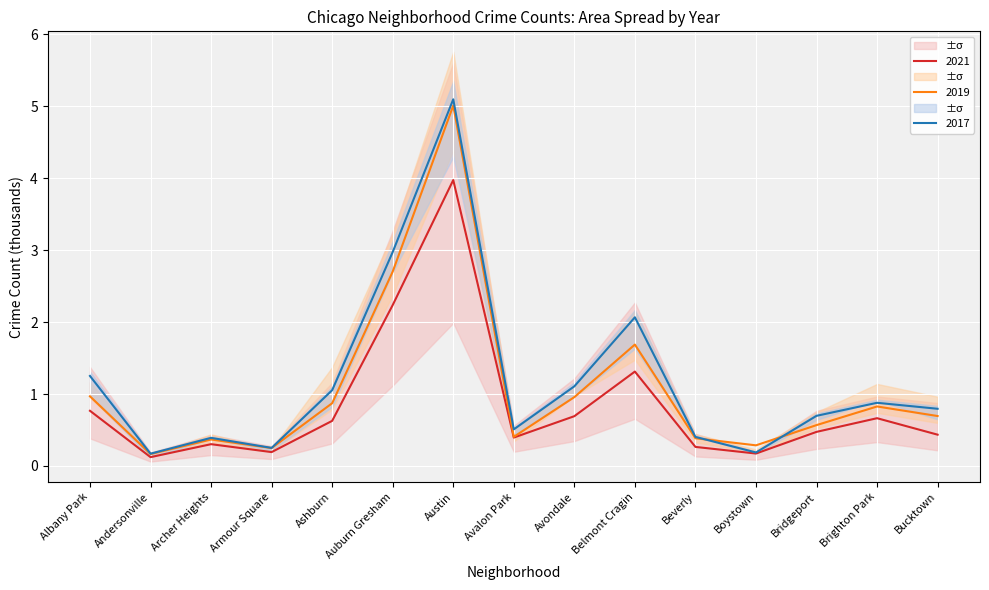

At how many categories does at least one series exceed 4?

1